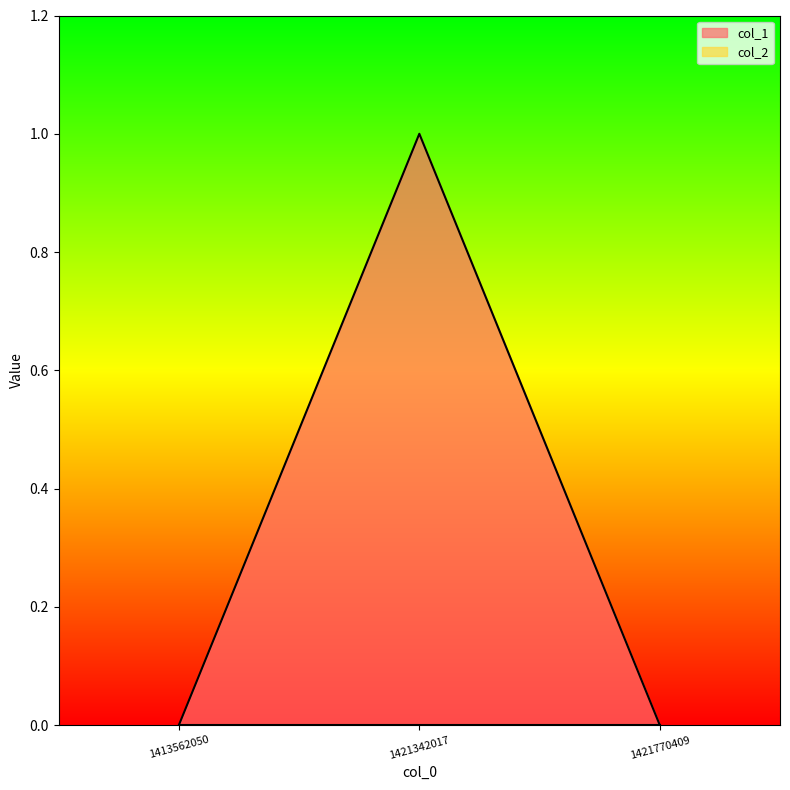

Reading left to right, what are all the values shown in this chart?

0	1	0